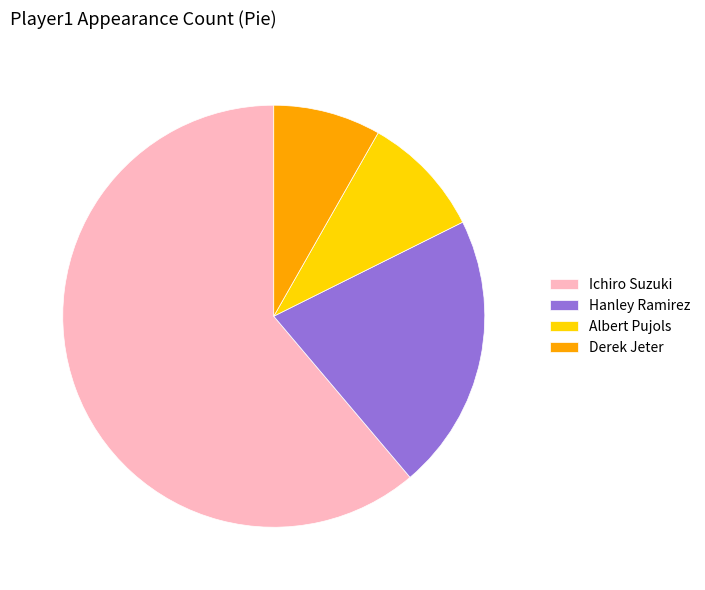

Is there any slice that represents more than half of the pie?

Yes